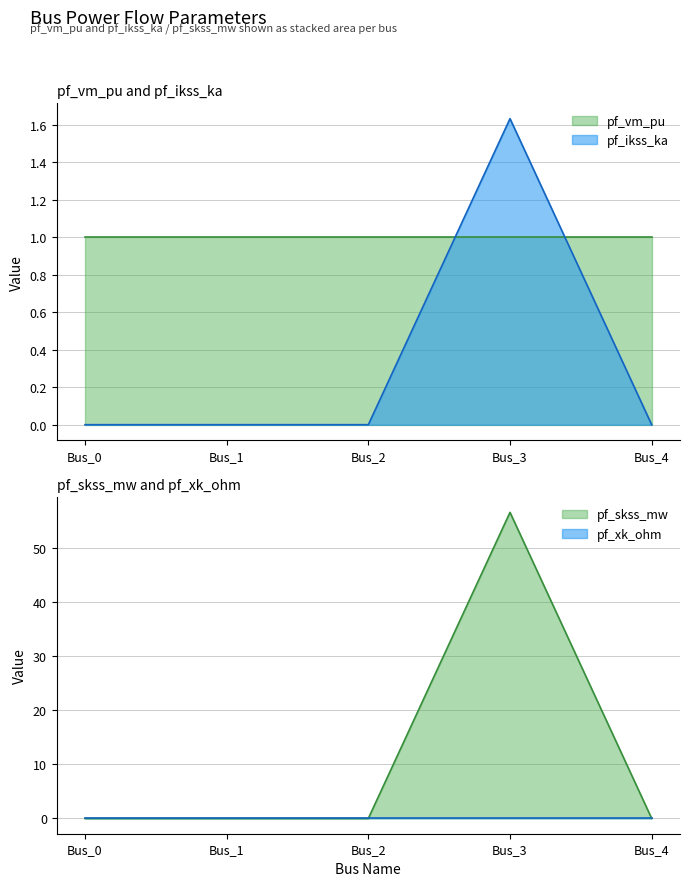

What is the value of the pf_skss_mw point at the 4th from the left?

1.6